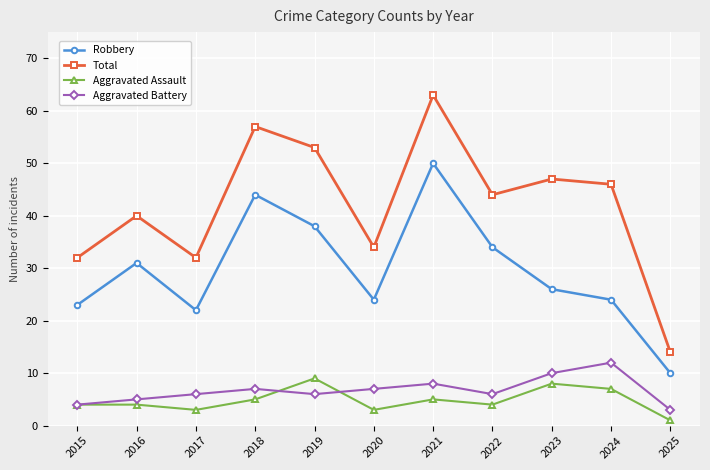

Reading right to left, what are all the values shown in this chart?

Robbery: 10	24	26	34	50	24	38	44	22	31	23
Total: 14	46	47	44	63	34	53	57	32	40	32
Aggravated Assault: 1	7	8	4	5	3	9	5	3	4	4
Aggravated Battery: 3	12	10	6	8	7	6	7	6	5	4